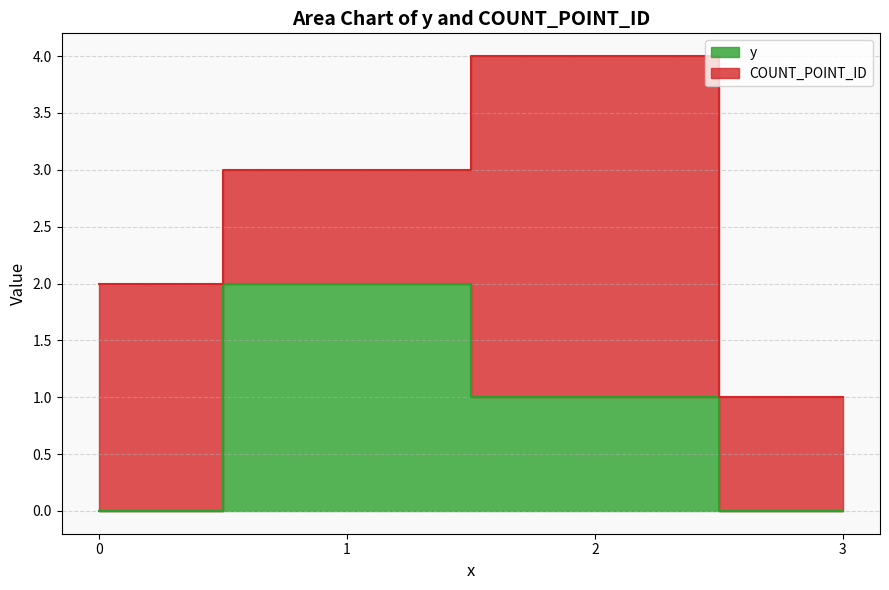

List the labels in order of value, smallest first.

0, 3, 2, 1